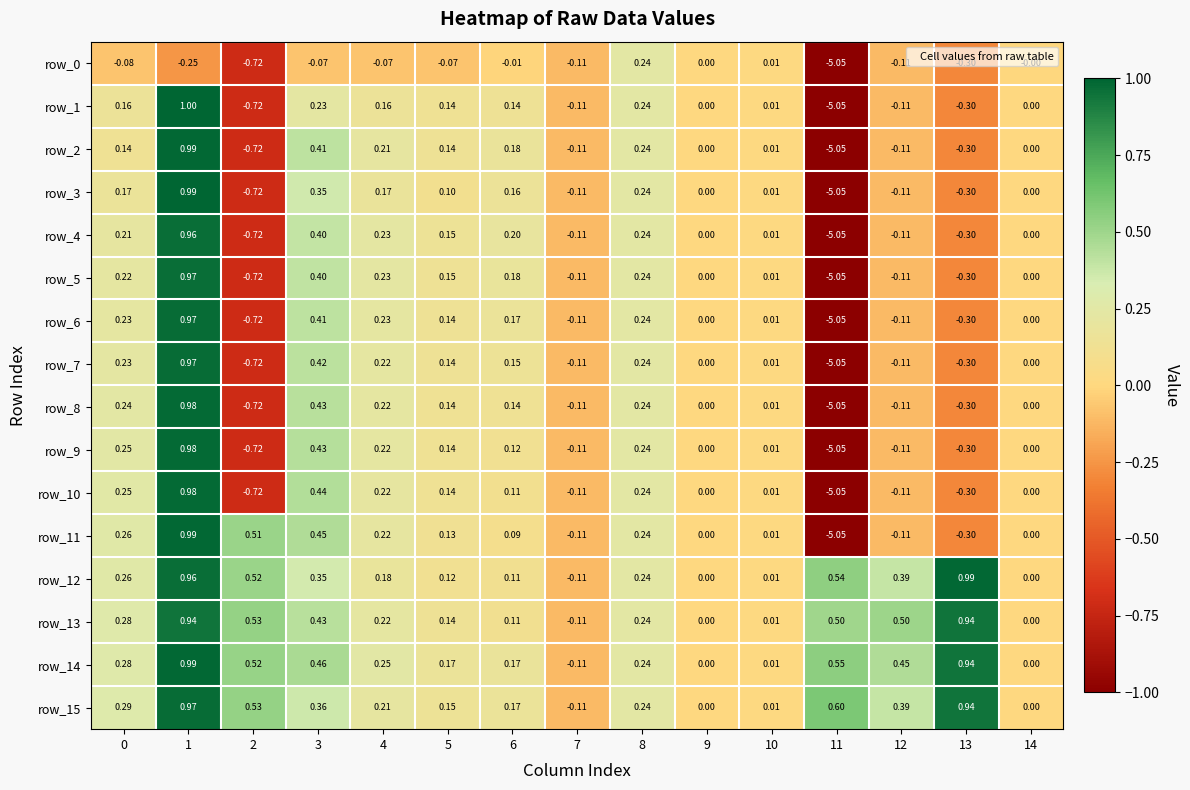

Is the value of row_4 at 11 greater than the value of row_2 at 9?

No